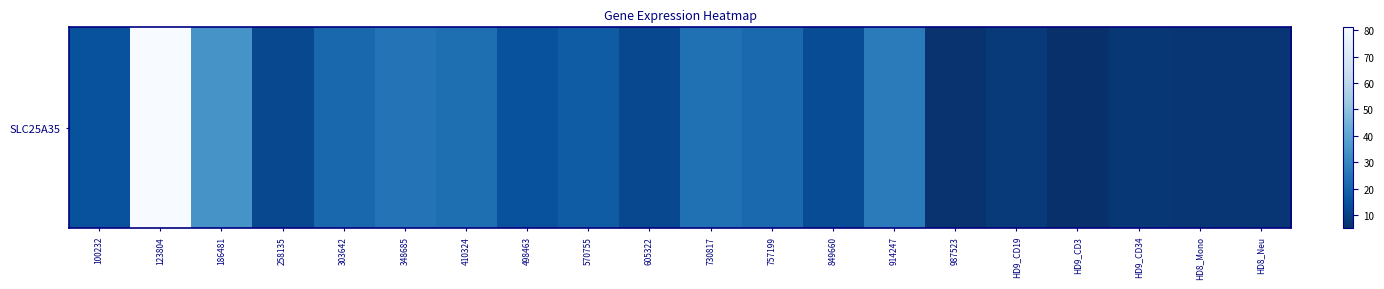

Is it true that the value at HD9_CD19 is 13.6?

False